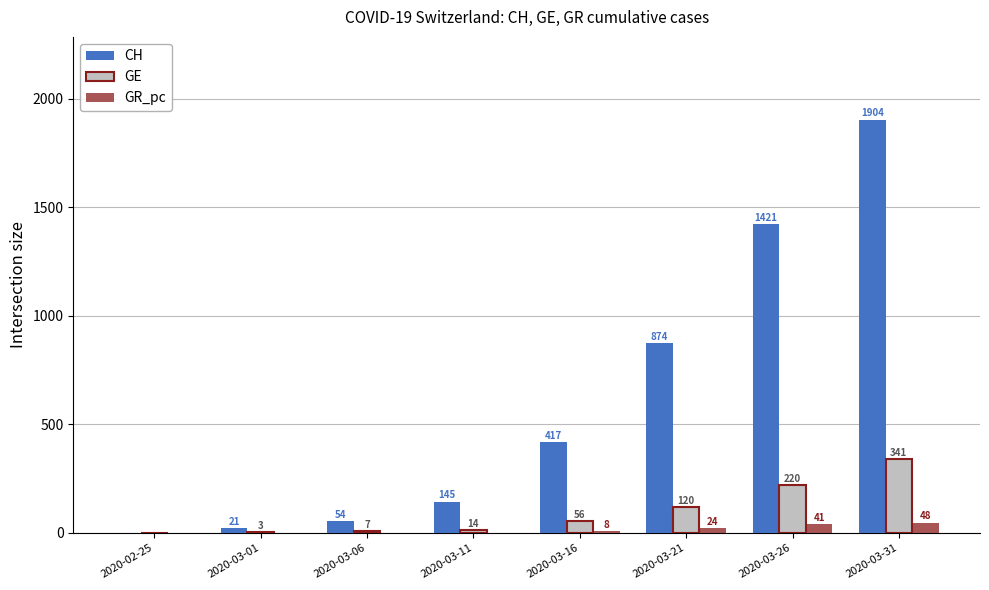

What is the sum of the CH values at 2020-02-25 and 2020-03-21?

874